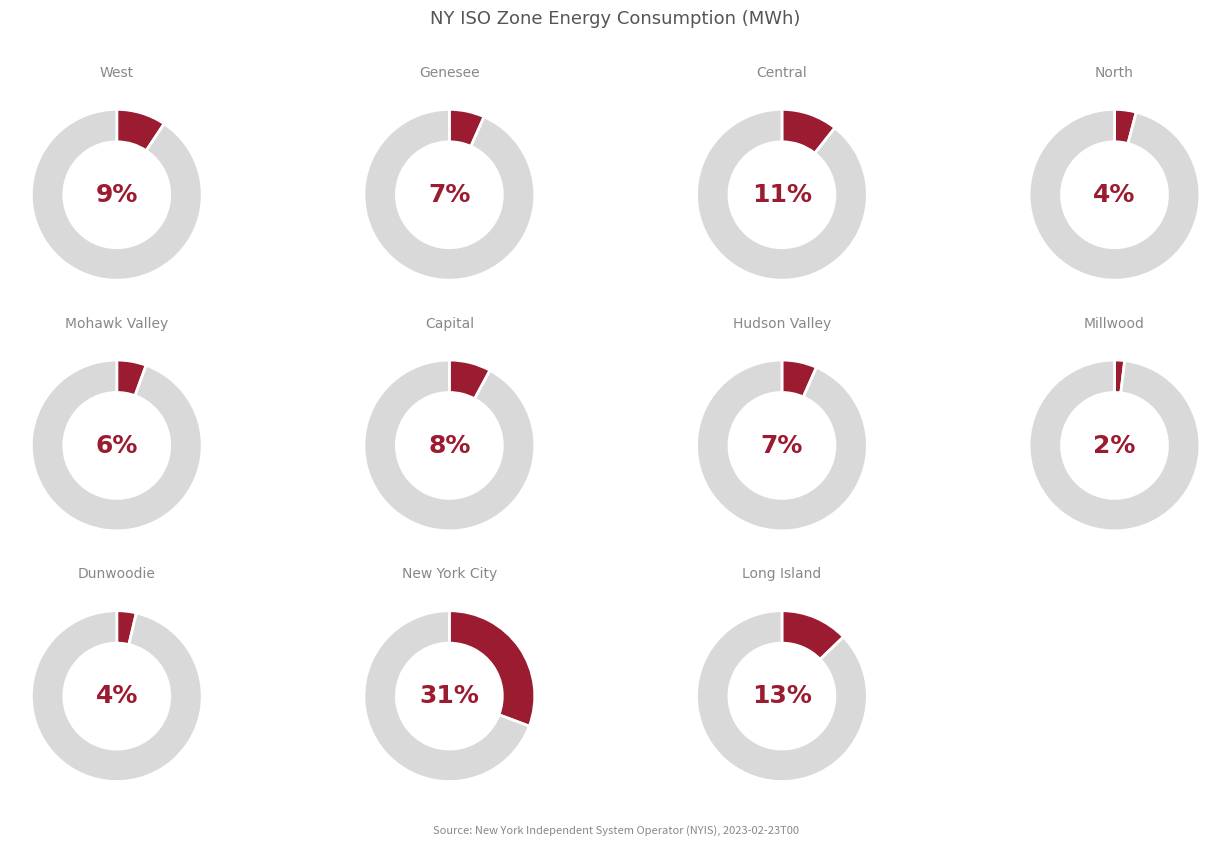

Which category has the smallest portion of the pie?

Millwood - NYIS